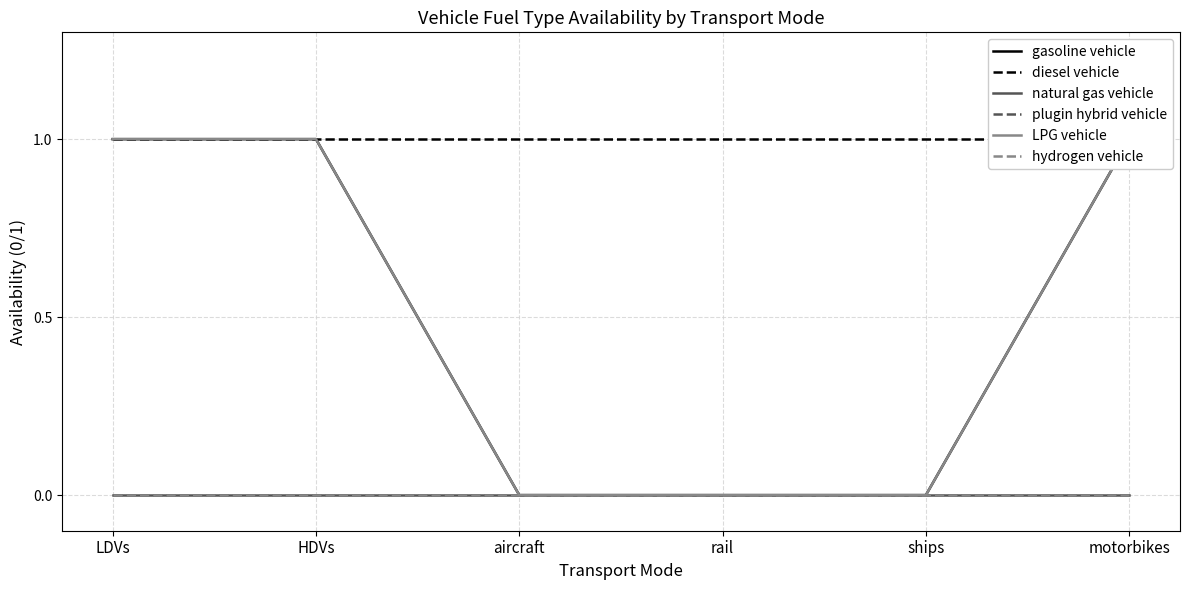

What is the difference between the maximum and minimum values in the LPG vehicle series?

1